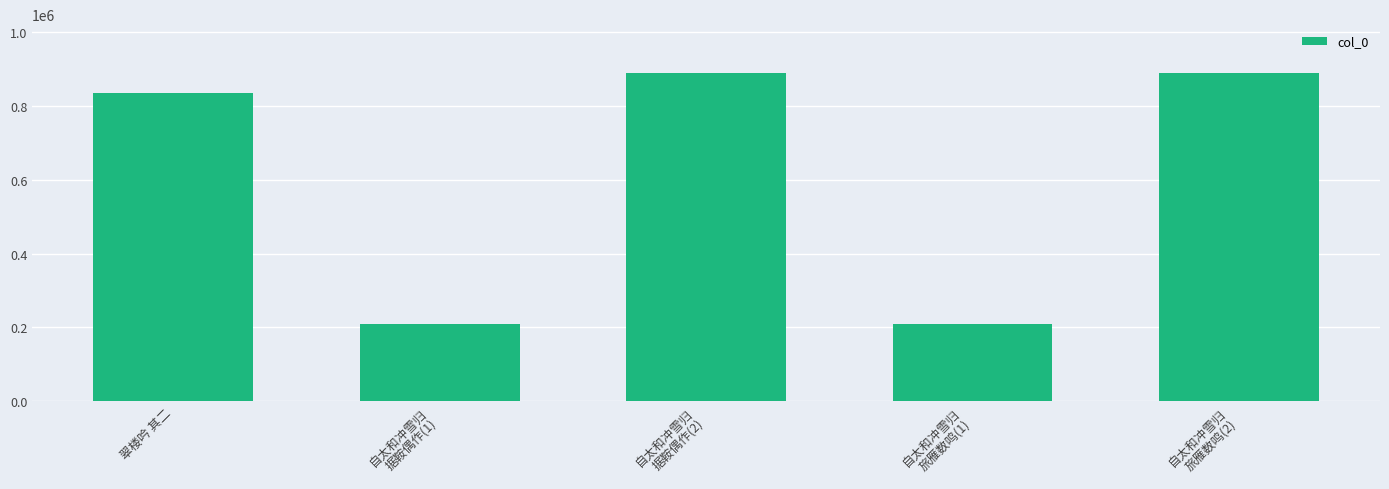

Does the chart contain stacked bars?

No